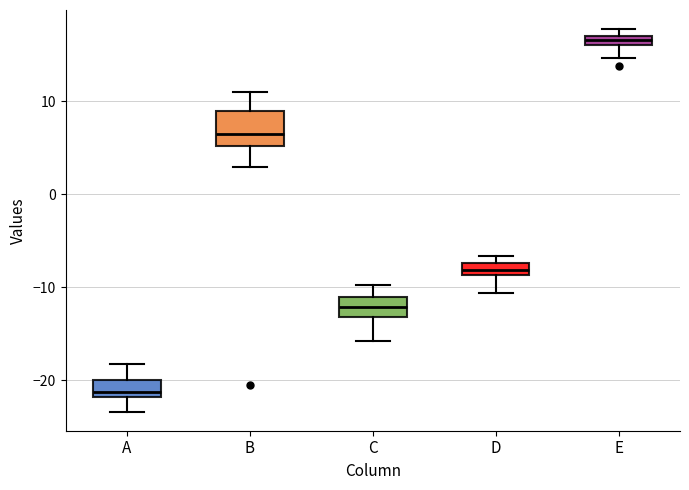

Which box has the highest median line?

E